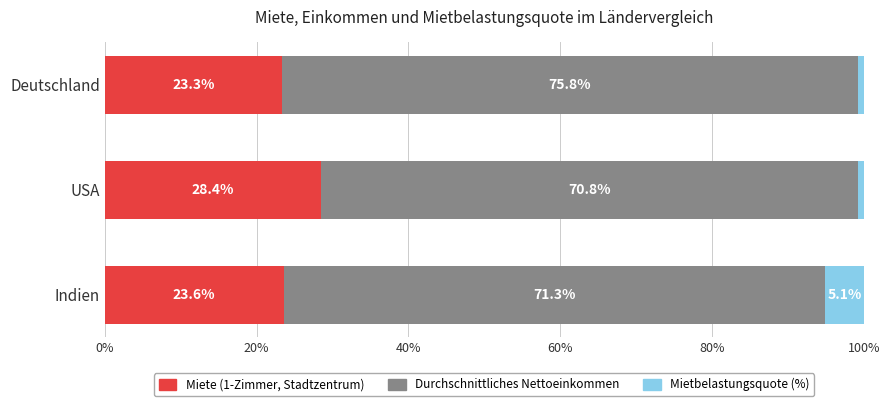

What is the average value of the Miete (1-Zimmer, Stadtzentrum) series?

25.1